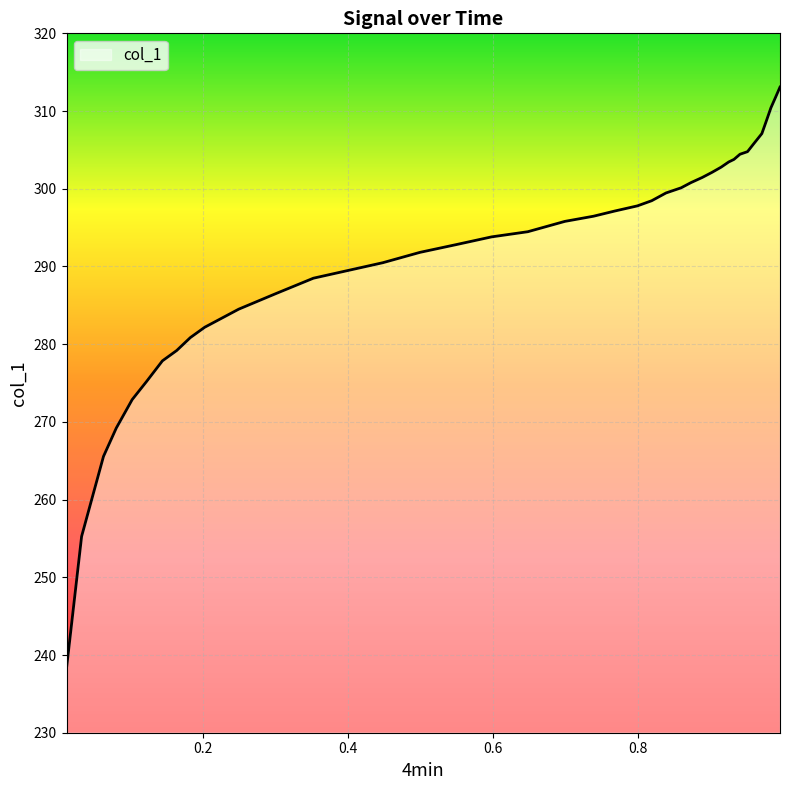

What is the minimum value shown in the chart?

238.3